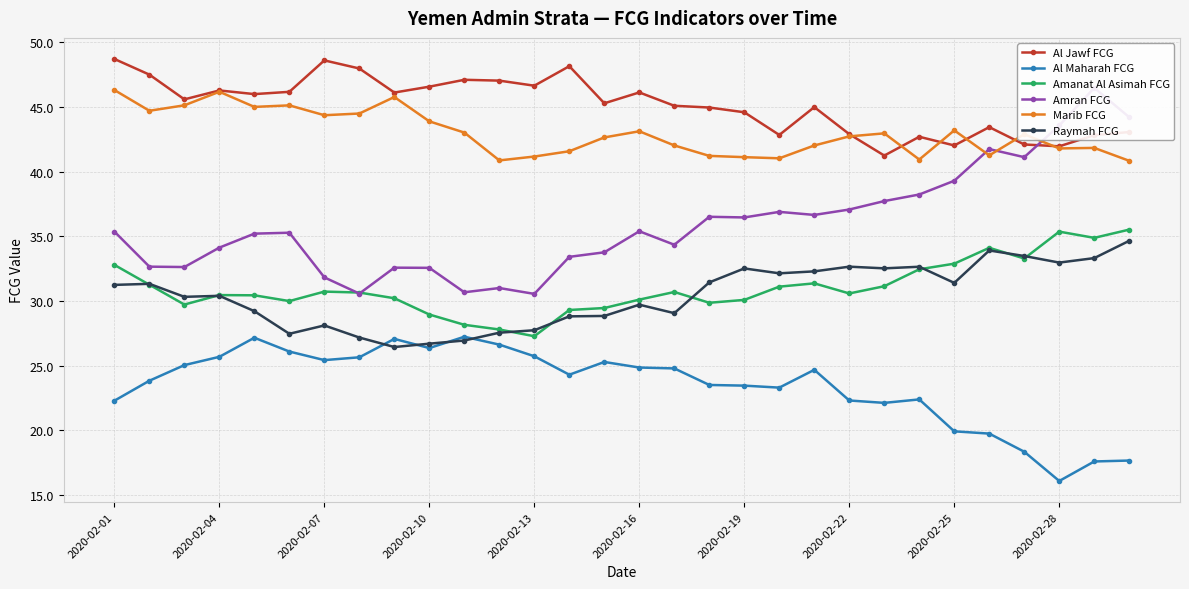

At 16, list the series in order from largest to smallest.

Al Jawf FCG, Marib FCG, Amran FCG, Amanat Al Asimah FCG, Raymah FCG, Al Maharah FCG